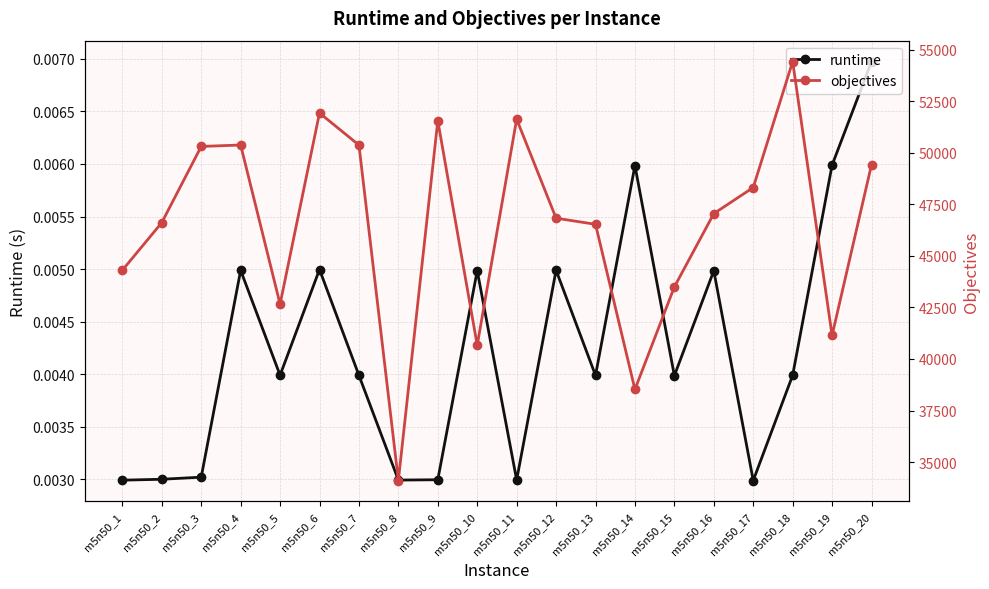

The runtime series shows 0.0 at m5n50_9. True or false?

True